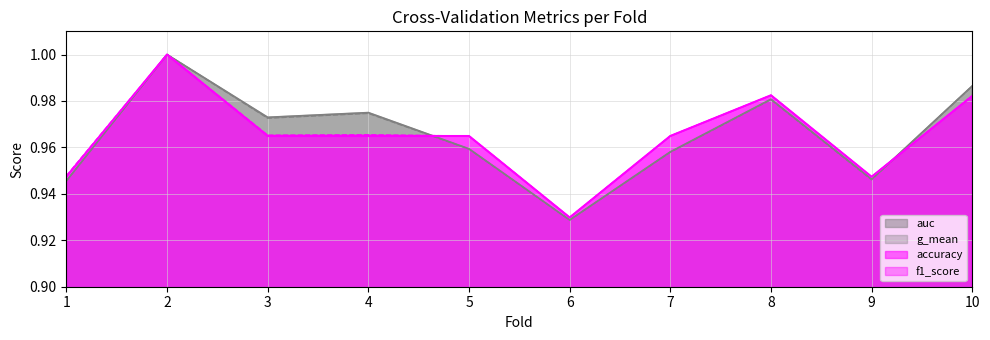

Is it true that f1_score equals 0.4 at 7?

False